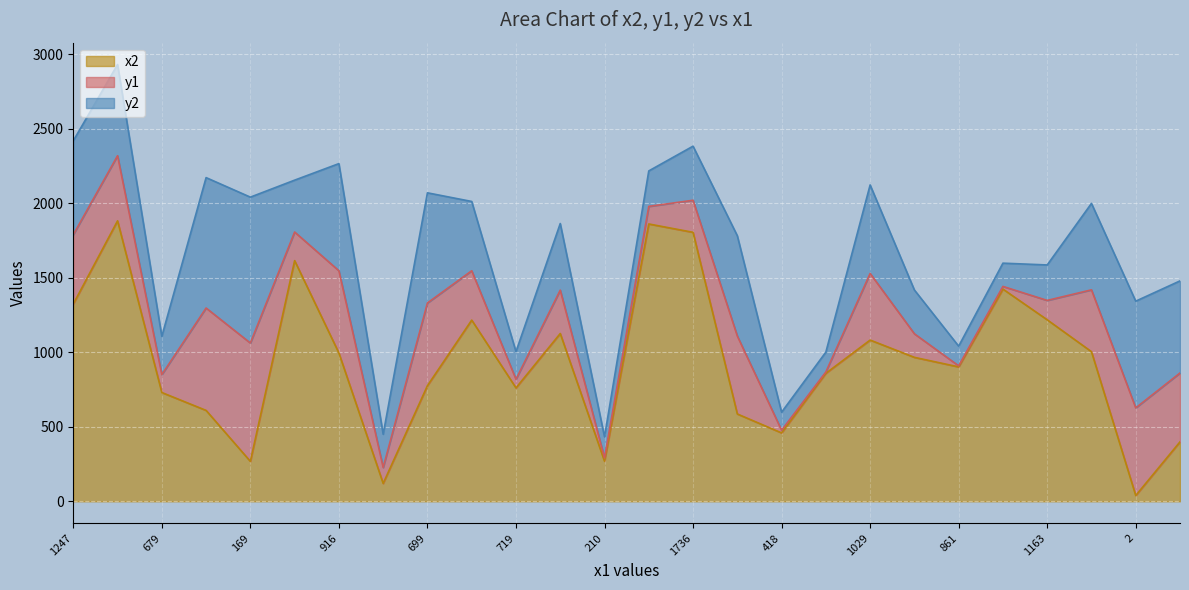

Is it true that y2 equals 549 at 1554?

False